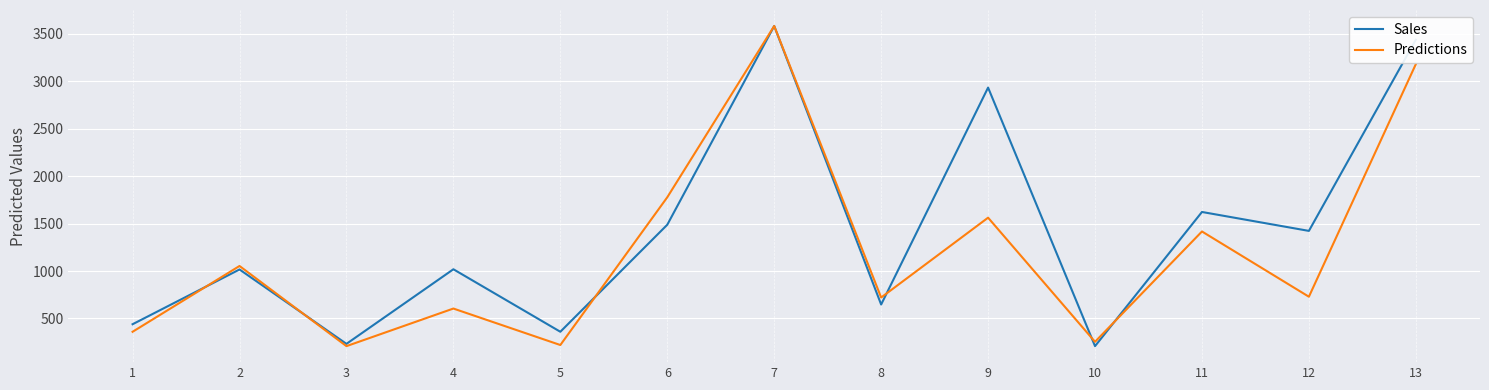

True or false: Predictions and Sales cross at least once.

True